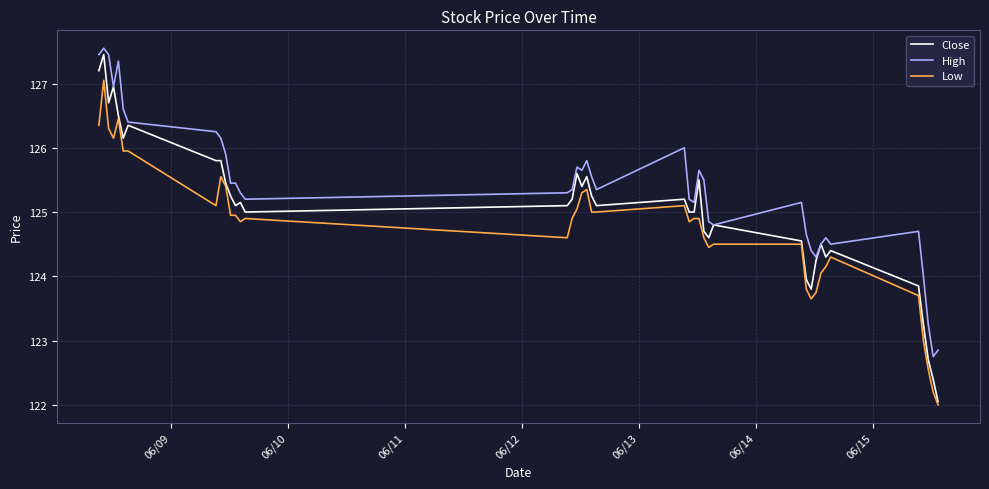

True or false: Low and High intersect in this chart.

False